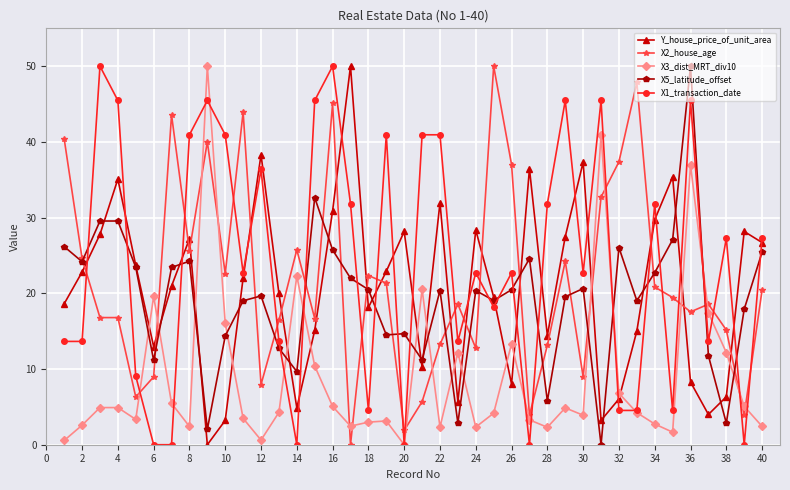

What is the value of the Y_house_price_of_unit_area point at the 29th from the left?

27.5